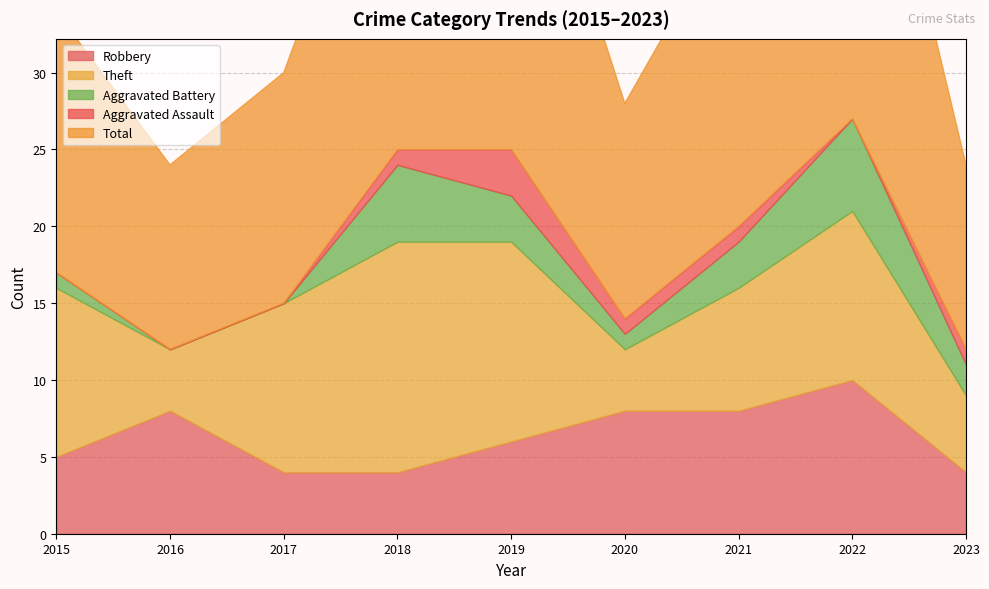

What is the difference between the second highest and second lowest values in the Aggravated Battery series?

5